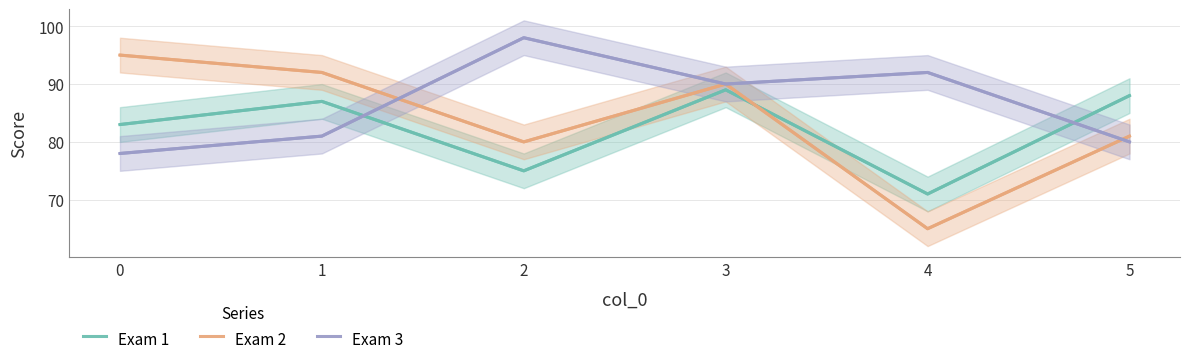

How many data points does each series have?

6